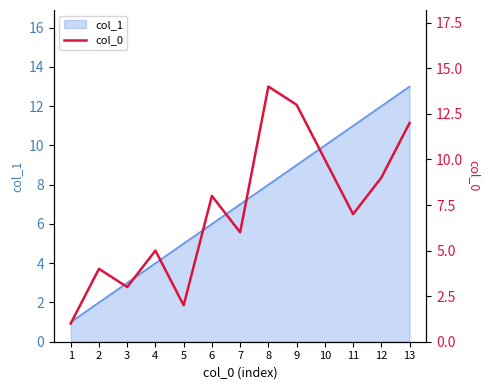

Rank the categories by col_1 value from lowest to highest.

1, 2, 3, 4, 5, 6, 7, 8, 9, 10, 11, 12, 13